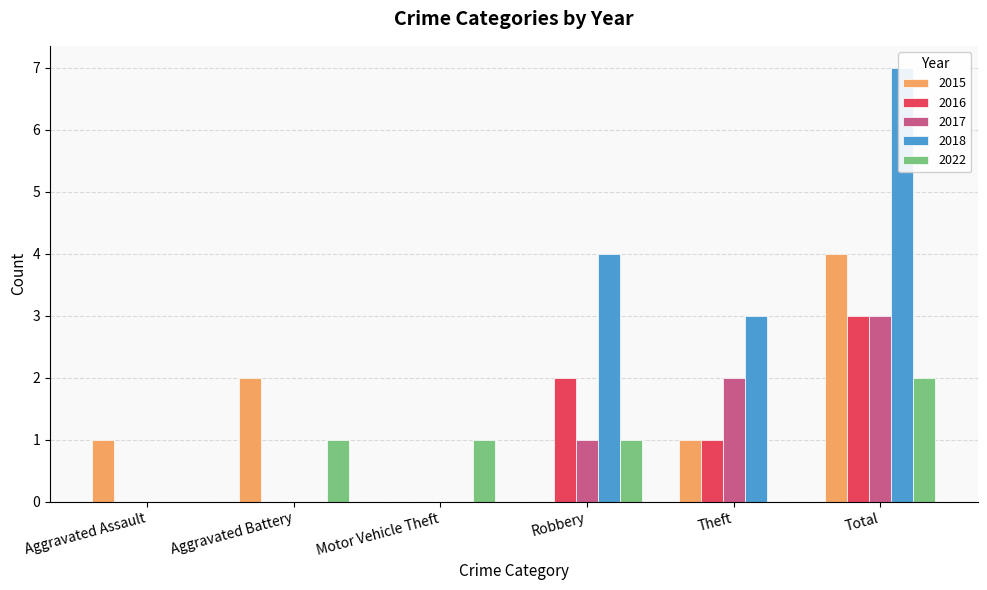

What is the difference between the 2016 values at Aggravated Assault and Robbery?

2